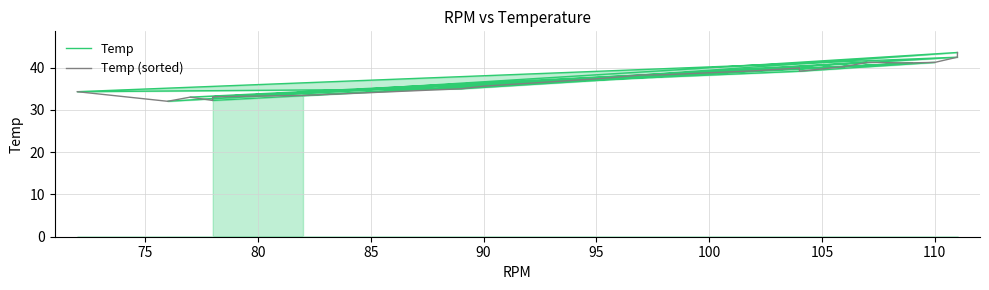

How many intersections are there between Temp (sorted) and Temp?

6